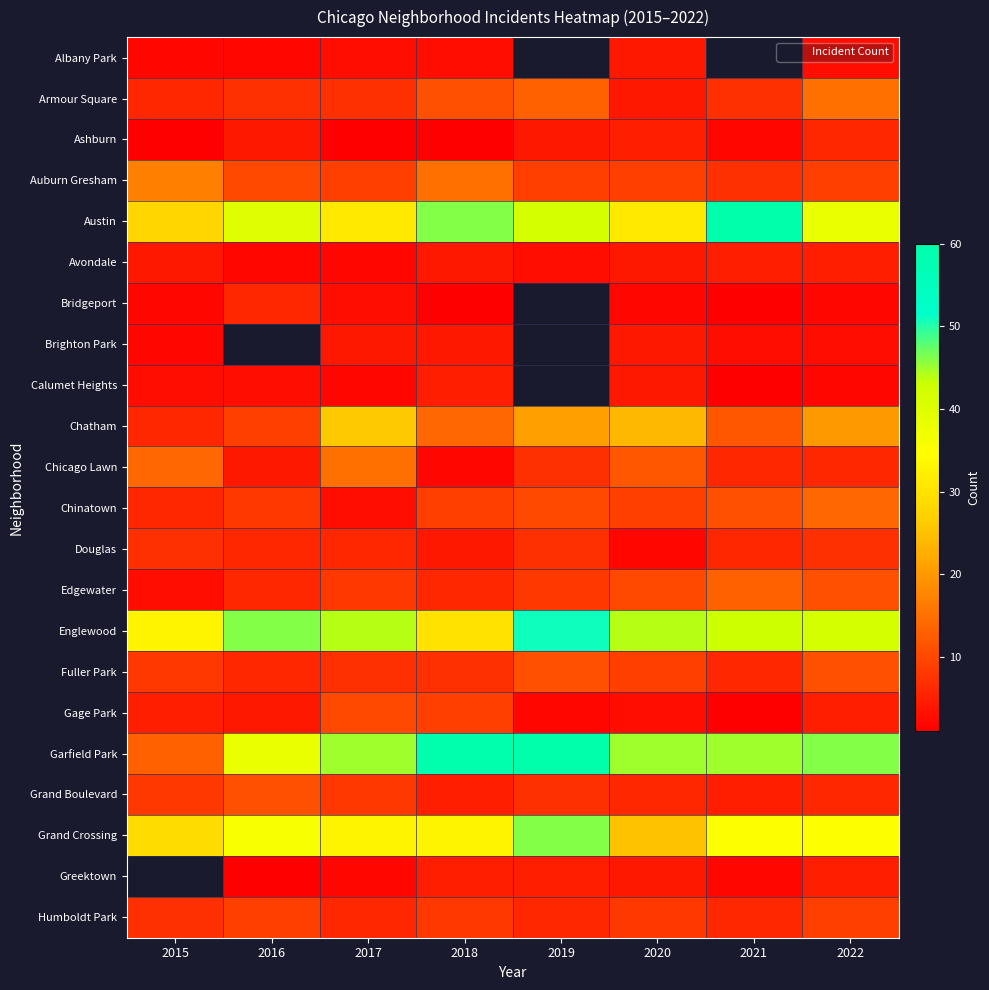

How many data points in Austin are above 40?

3